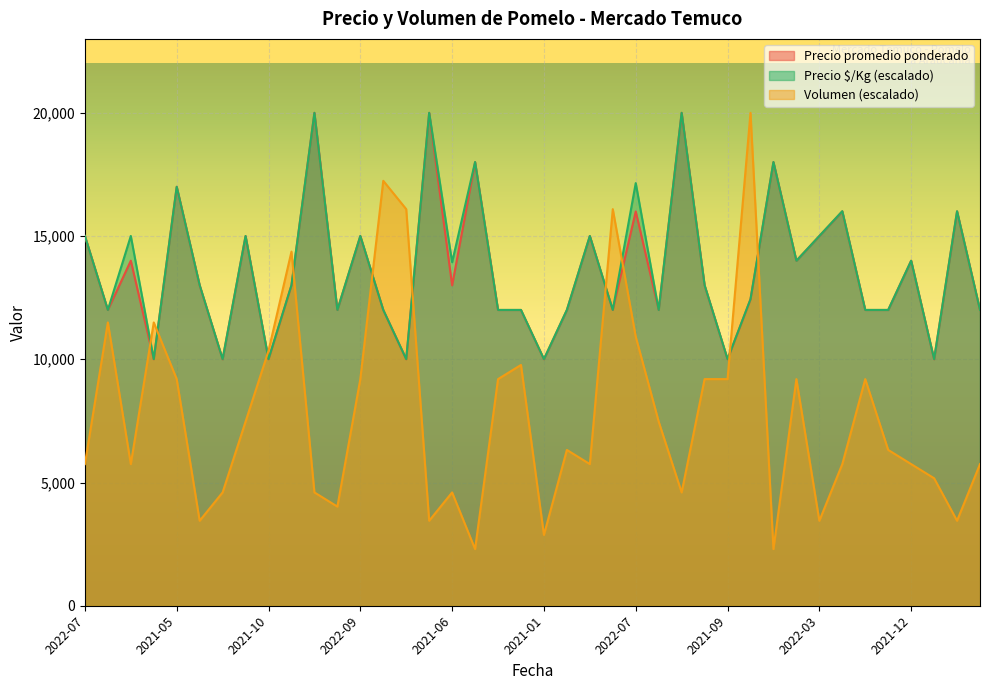

What is the difference between the maximum and minimum values in the Precio $/Kg series?

9992.5